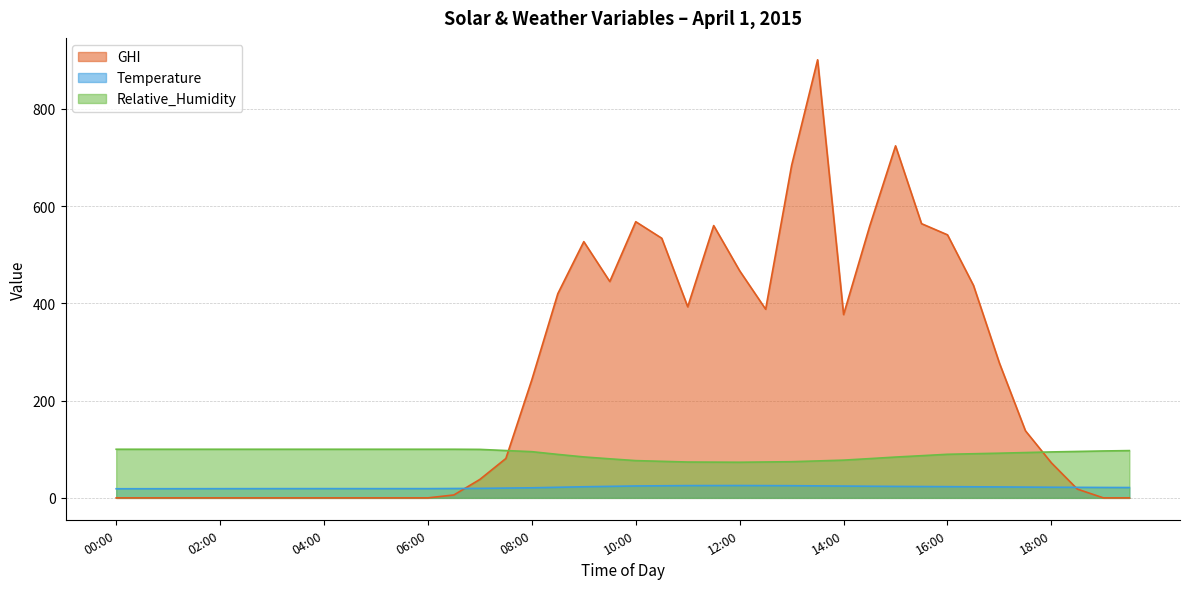

What is the value of the Relative_Humidity point at the 5th from the left?

100.0